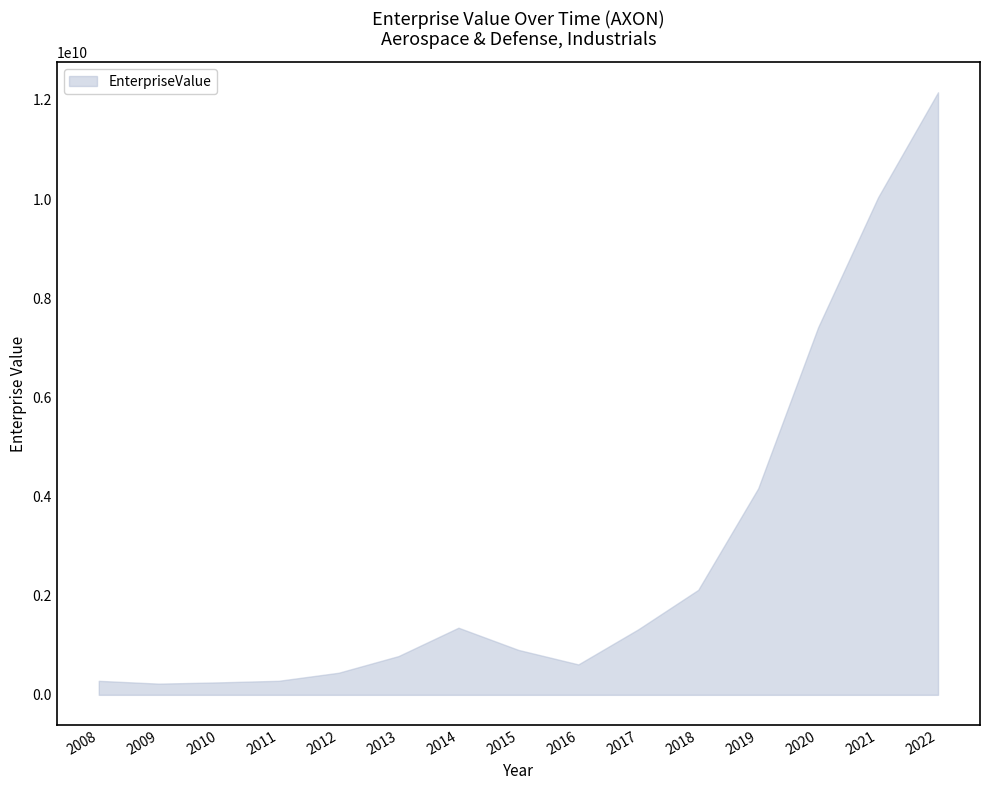

Does the chart have visible grid lines?

No